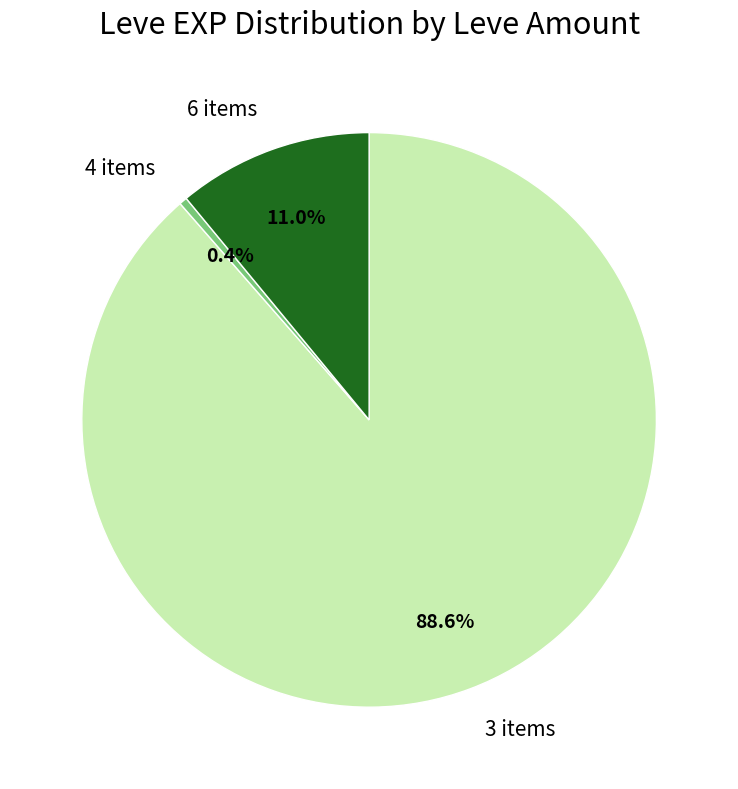

What is the largest slice in the pie chart?

3 items